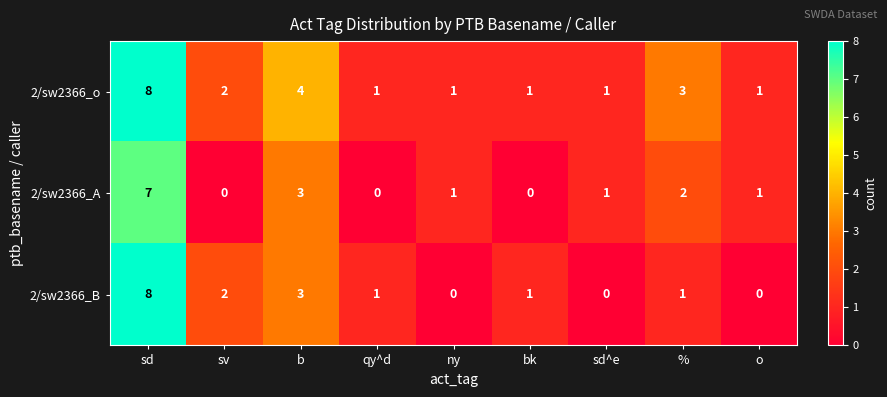

What is the difference between the second highest and second lowest values in the 2/sw2366_B series?

3